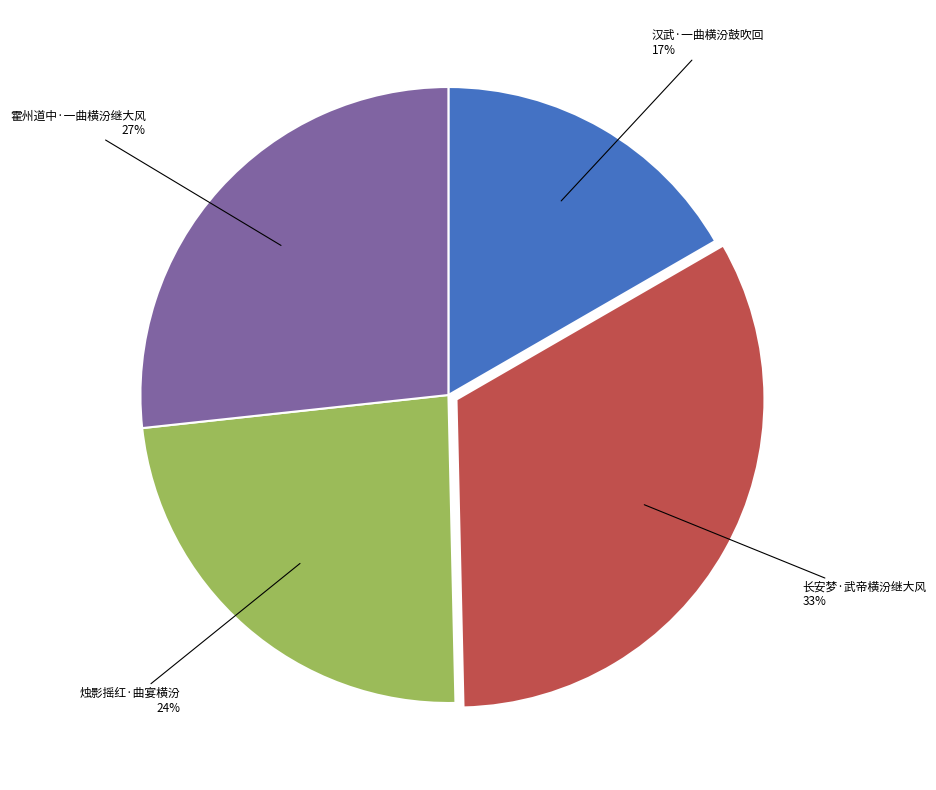

How many slices are in this pie chart?

4